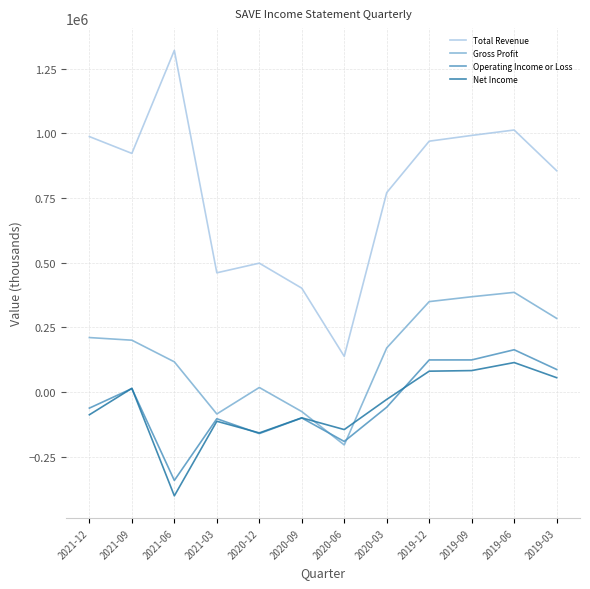

Does the chart display data point markers on the line(s)?

No